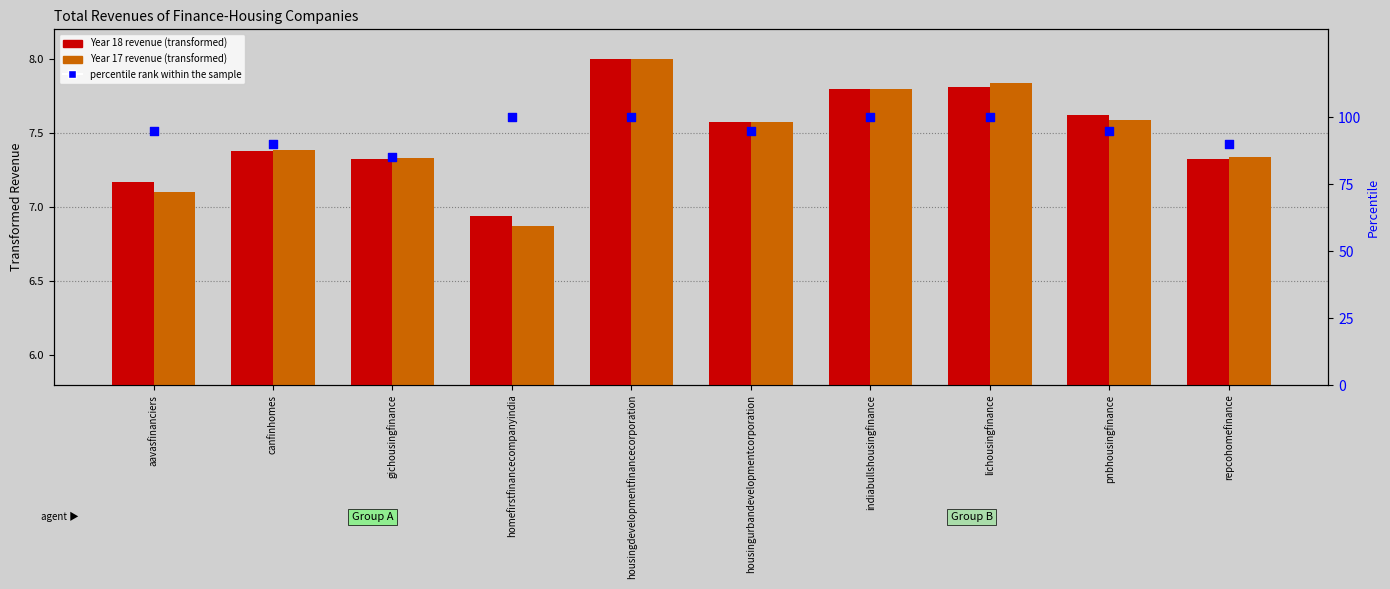

At which category is the sum across all series the highest?

housingdevelopmentfinancecorporation